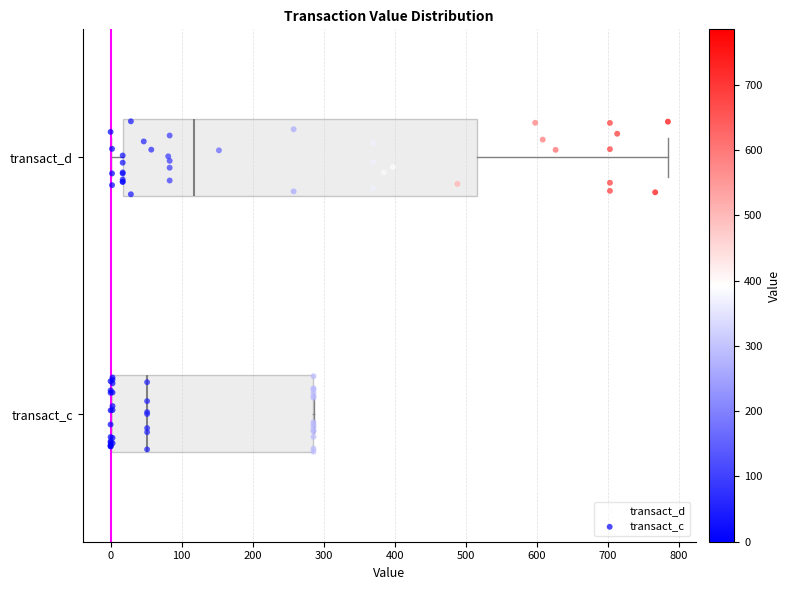

Comparing the boxes themselves (not the whiskers), which one is the widest?

transact_d